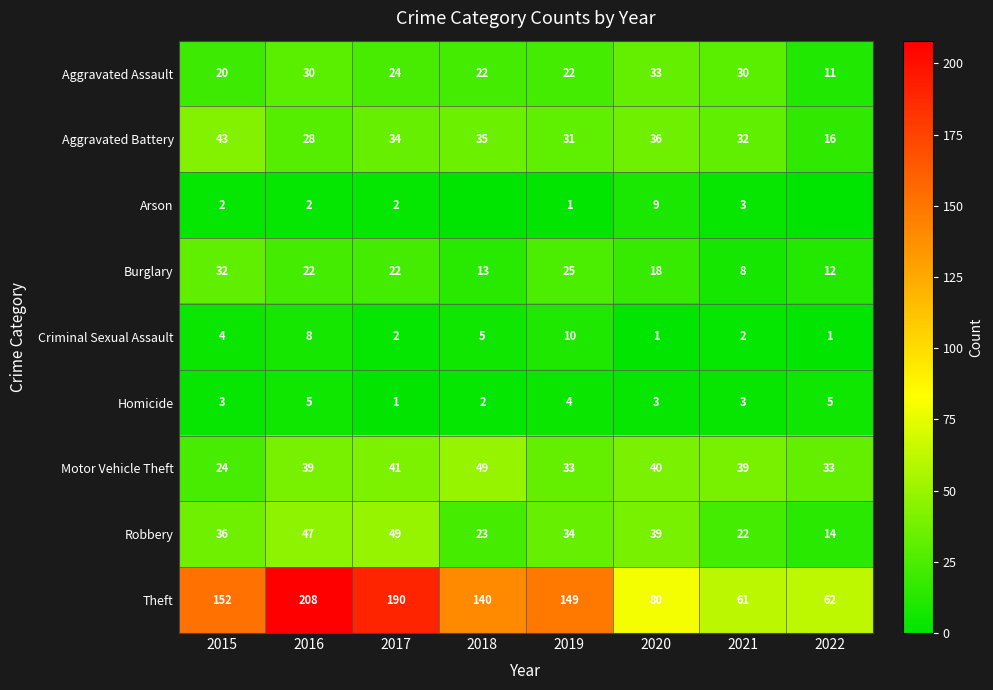

At 2020, list the series in order from smallest to largest.

Criminal Sexual Assault, Homicide, Arson, Burglary, Aggravated Assault, Aggravated Battery, Robbery, Motor Vehicle Theft, Theft